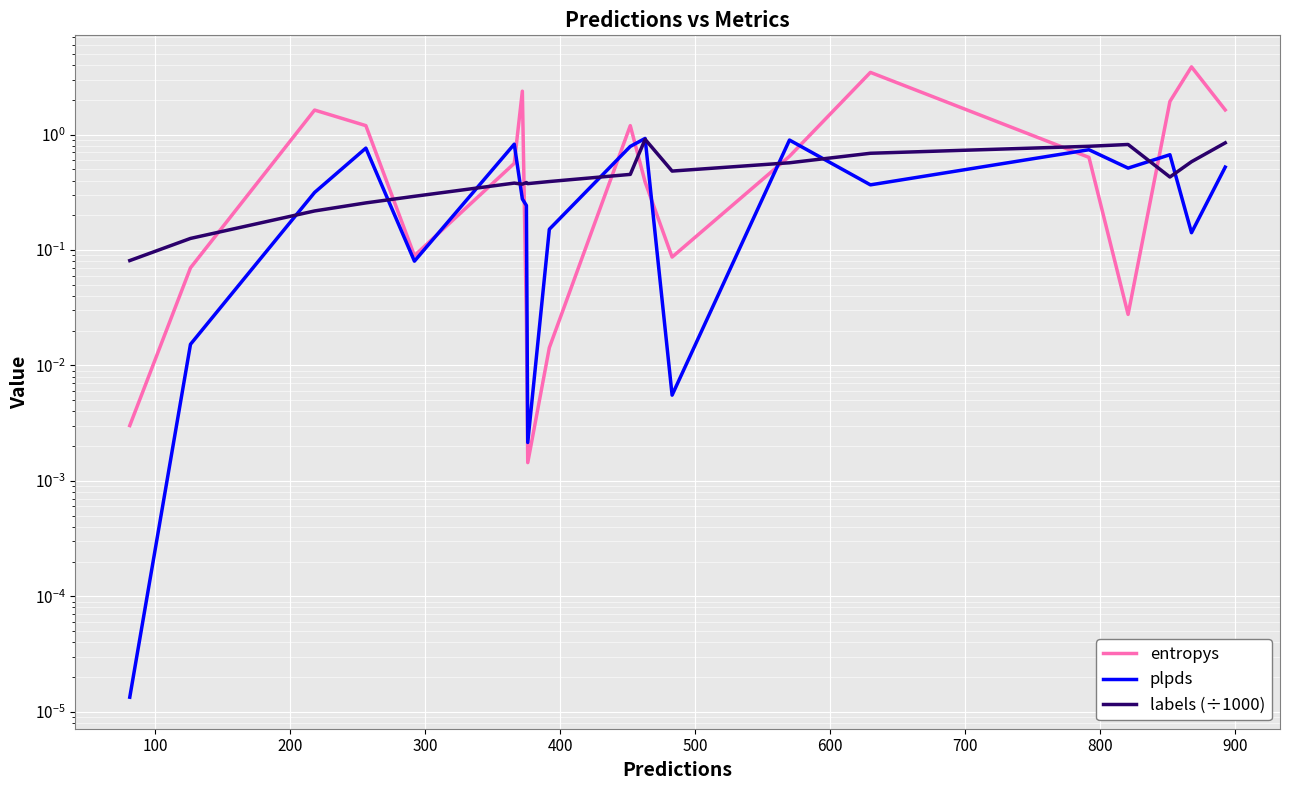

In entropys, how many points are higher than both neighbors (excluding endpoints)?

5